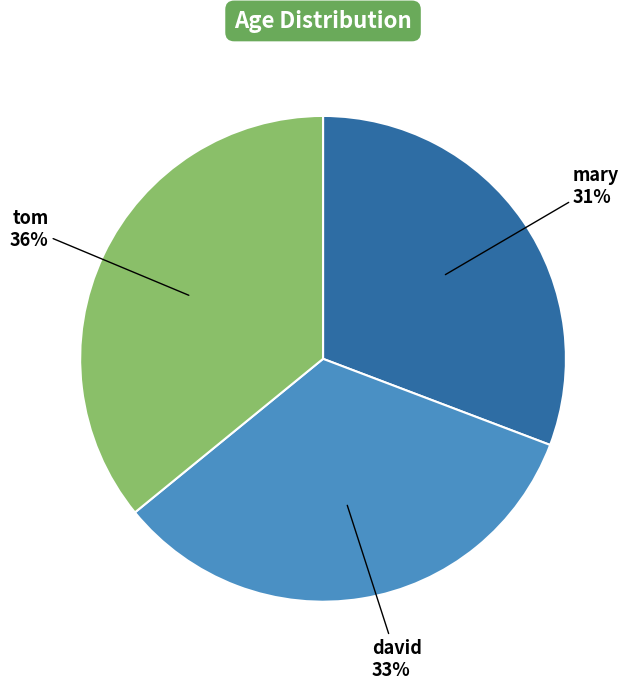

Which category has the smallest portion of the pie?

mary